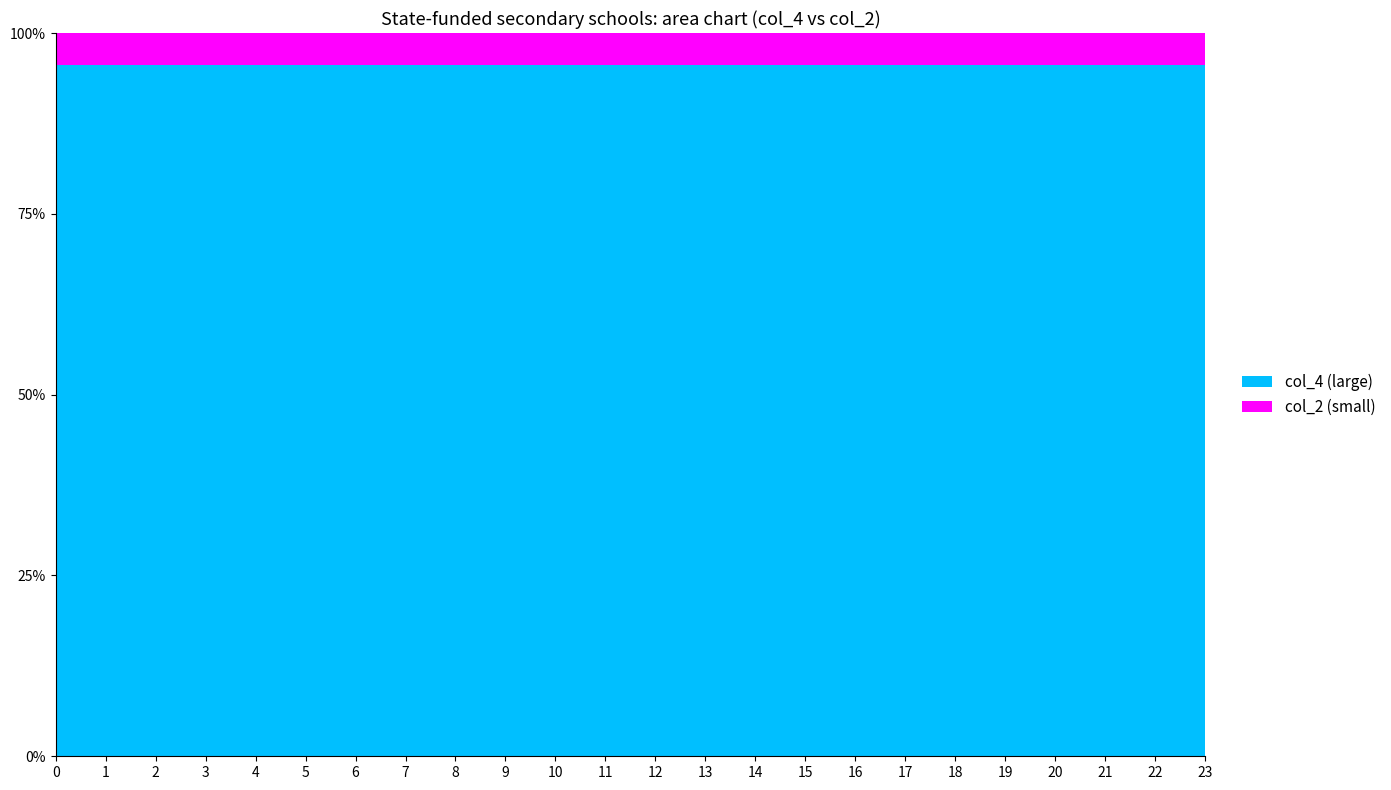

Reading left to right, extract all data points from this chart.

col_2: 1.1	0.8	0.7	0.7	0.6	0.7	1.0	1.0	1.0	1.0	1.0	1.0	1.0	1.0	1.0	1.0	1.0	1.0	1.0	1.0	1.0	1.0	1.0	1.0
col_4: 23.8	17.8	15.2	14.2	14.1	15.1	21.4	21.4	21.4	21.4	21.4	21.4	21.4	21.4	21.4	21.4	21.4	21.4	21.4	21.4	21.4	21.4	21.4	21.4